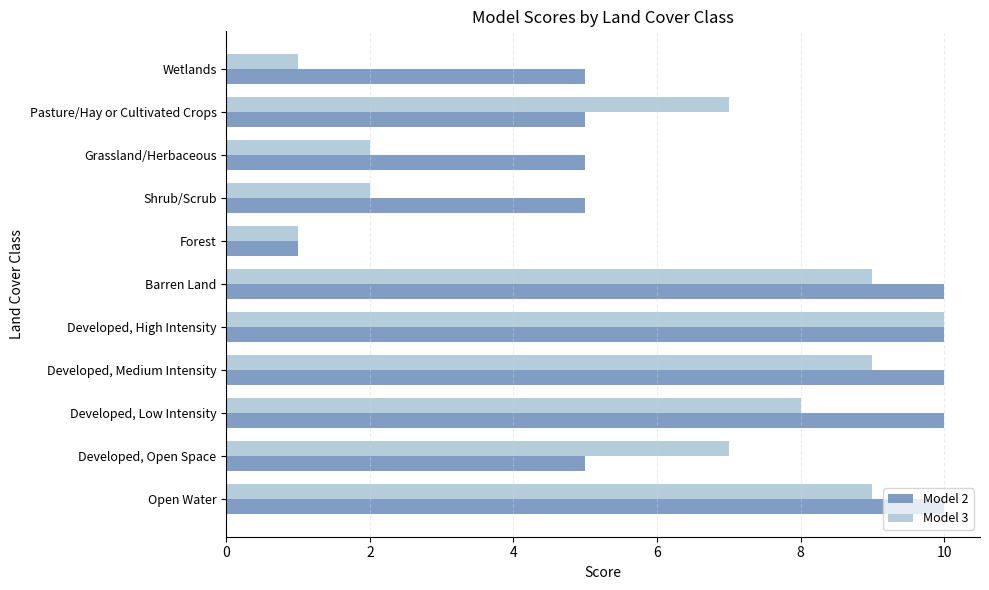

The Model 3 series shows 9 at Open Water. True or false?

True